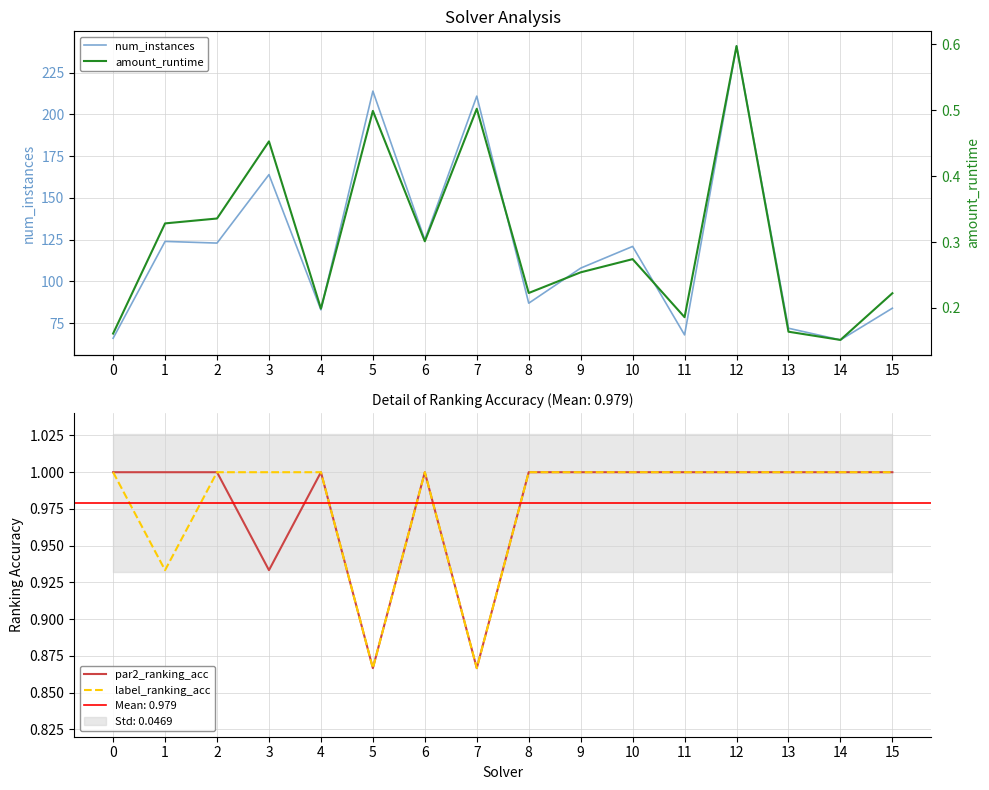

True or false: par2_ranking_acc has a value of 0.4 at 1.

False